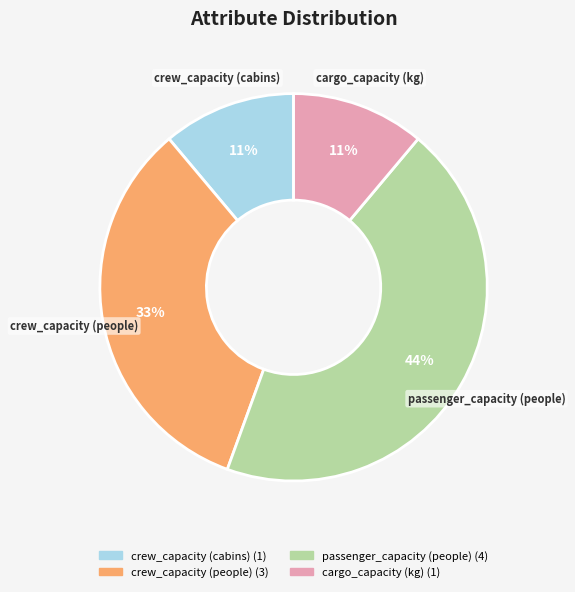

The passenger_capacity (people) slice represents 44% of the pie. True or false?

True